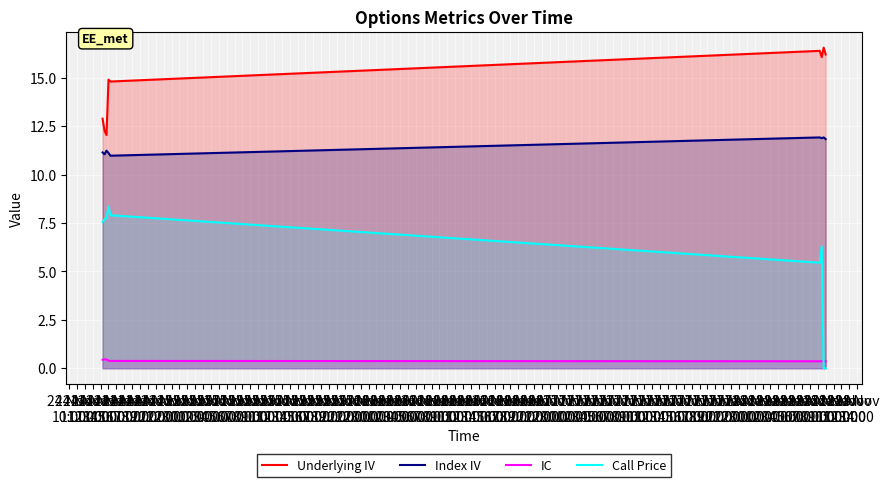

Which series has the largest total across all categories?

Underlying IV